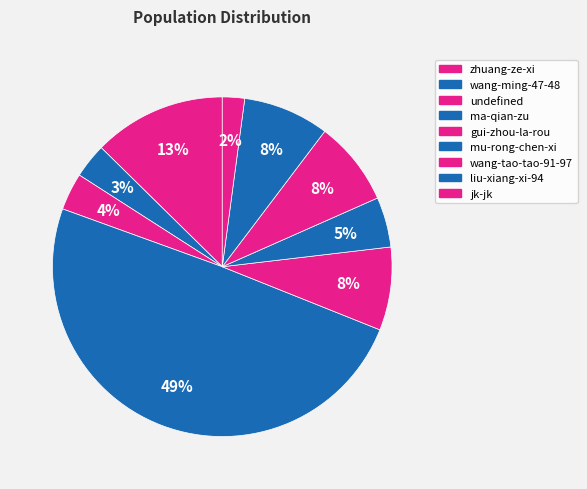

What is the change in value from gui-zhou-la-rou to mu-rong-chen-xi?

-29074